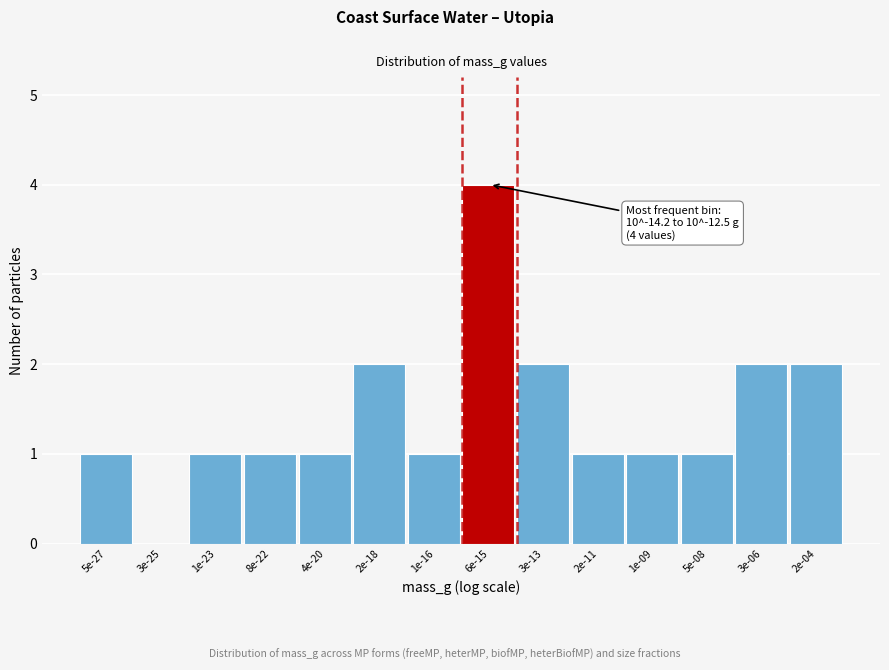

Reading right to left, what are all the values shown in this chart?

2e-04=2	3e-06=2	5e-08=1	1e-09=1	2e-11=1	3e-13=2	6e-15=4	1e-16=1	2e-18=2	4e-20=1	8e-22=1	1e-23=1	3e-25=0	5e-27=1